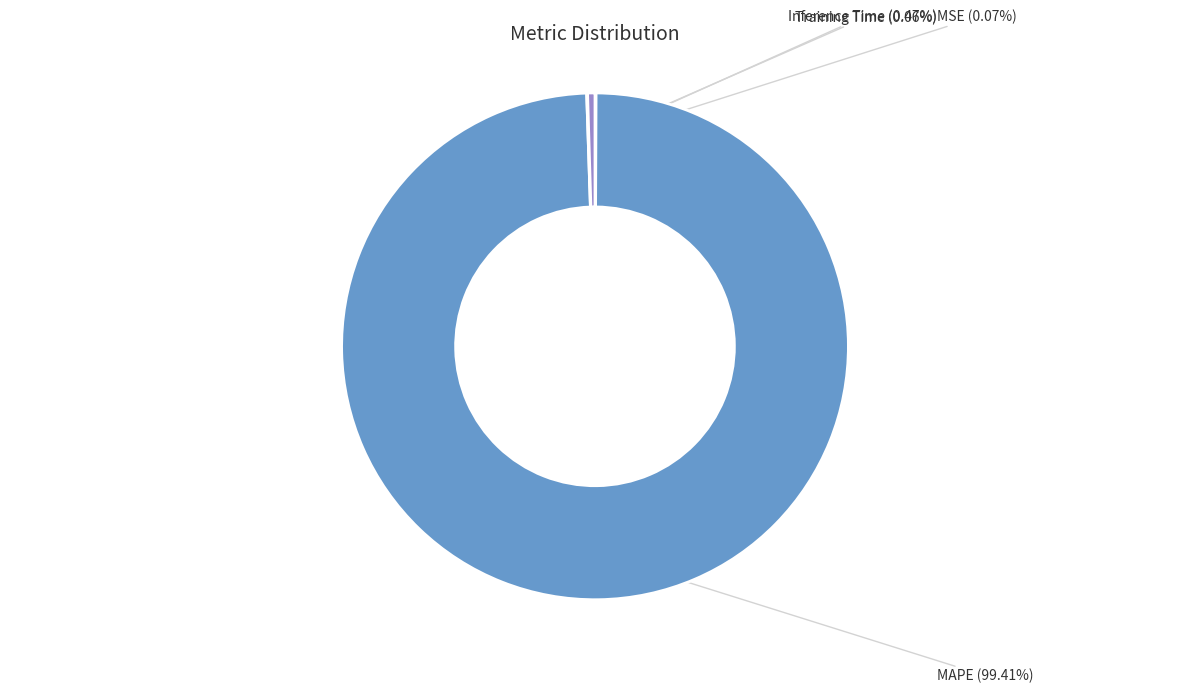

What is the smallest slice in the pie chart?

Training Time